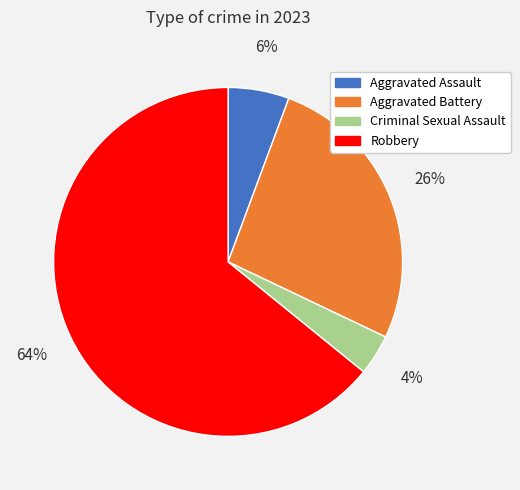

Rank the categories by value from highest to lowest.

Robbery, Aggravated Battery, Aggravated Assault, Criminal Sexual Assault